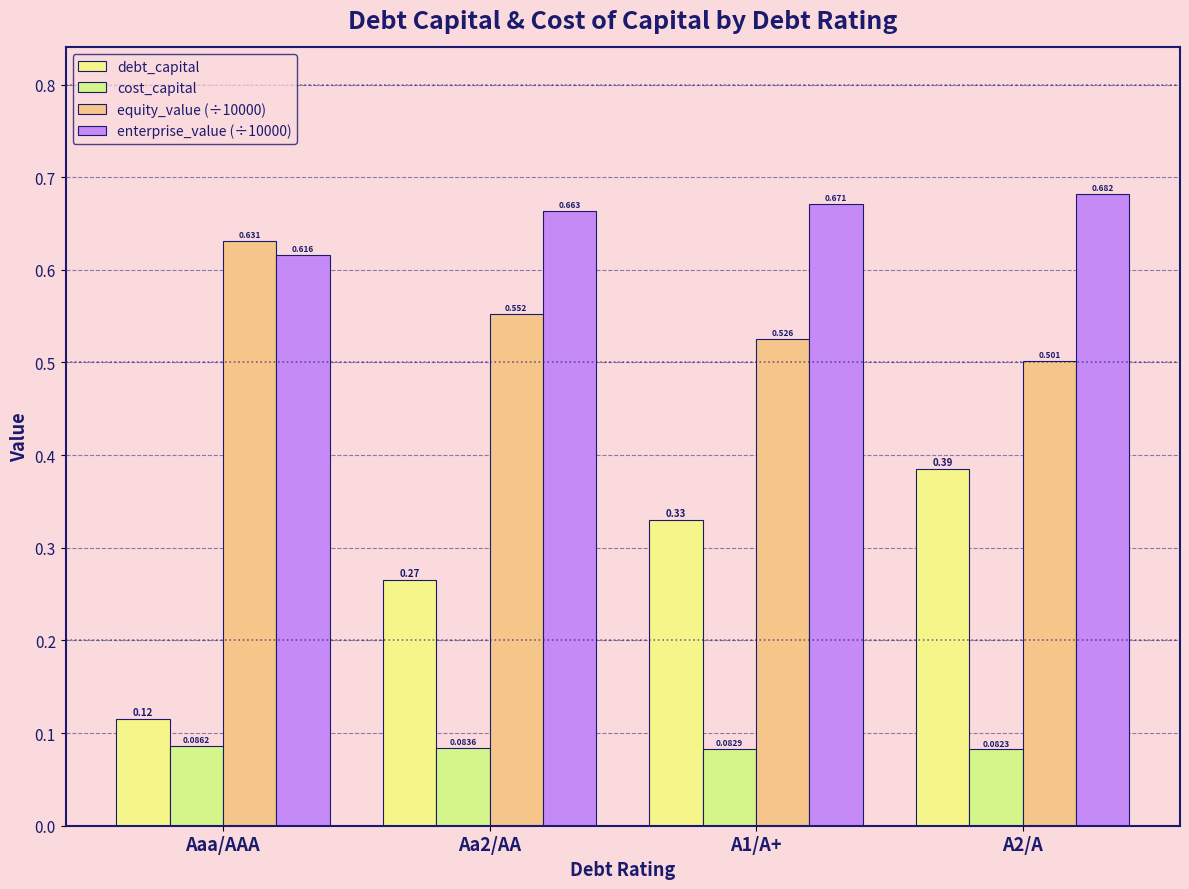

What position from the right is Aaa/AAA?

4